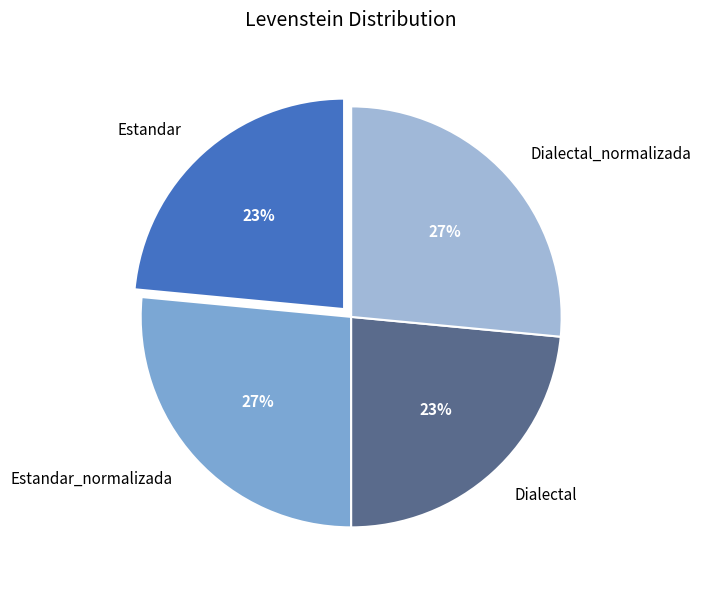

How many slices are in this pie chart?

4